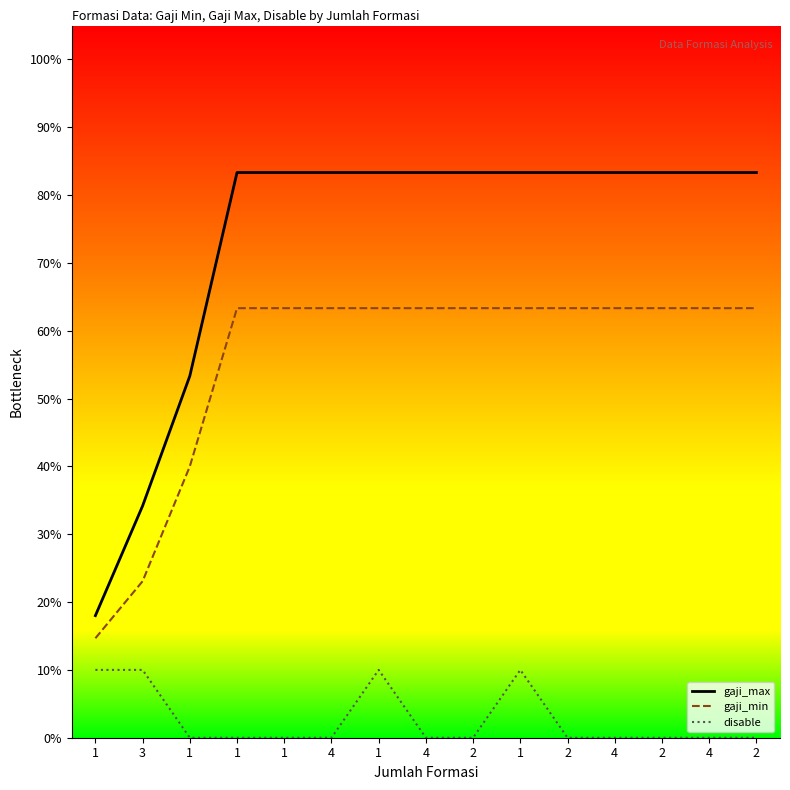

At which category is the sum across all series the highest?

1